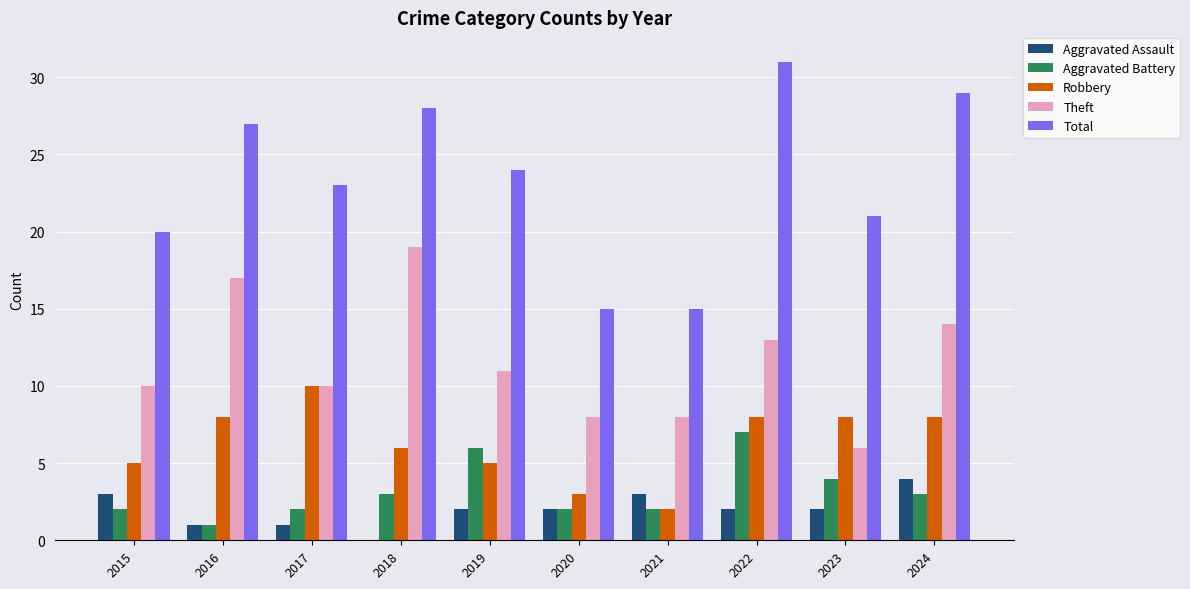

What is the greatest value displayed?

31